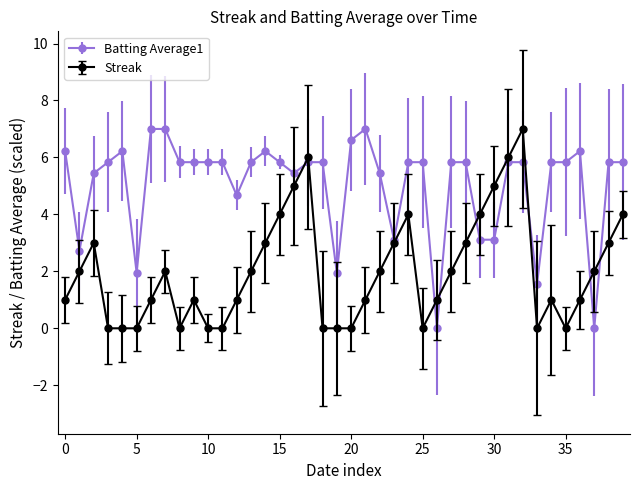

Rank the series by their average value, from lowest to highest.

Streak, Batting Average1